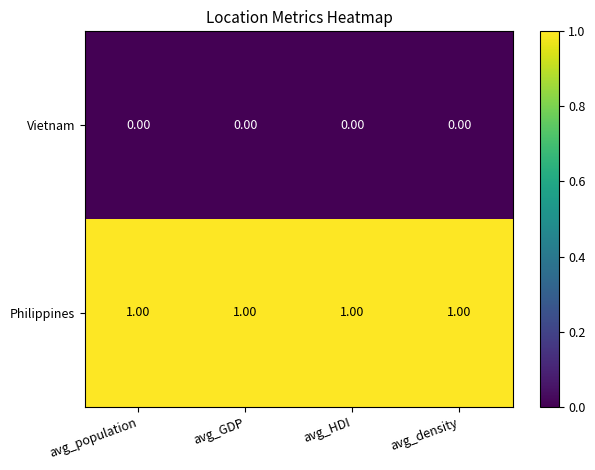

At avg_GDP, list the series in order from largest to smallest.

Philippines, Vietnam